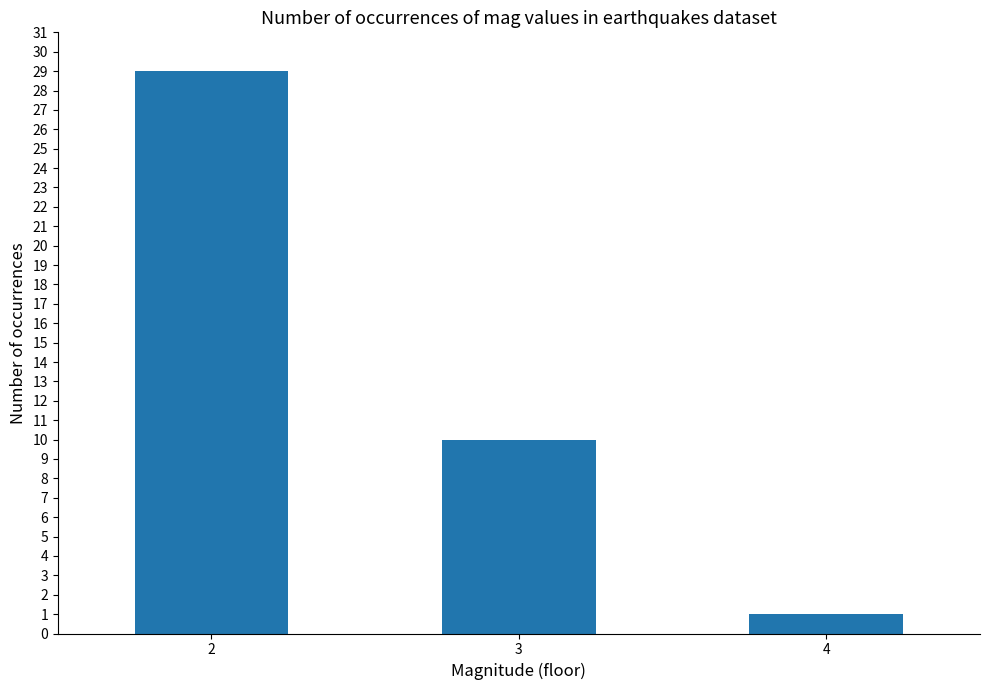

The value at 3 is 10. True or false?

True